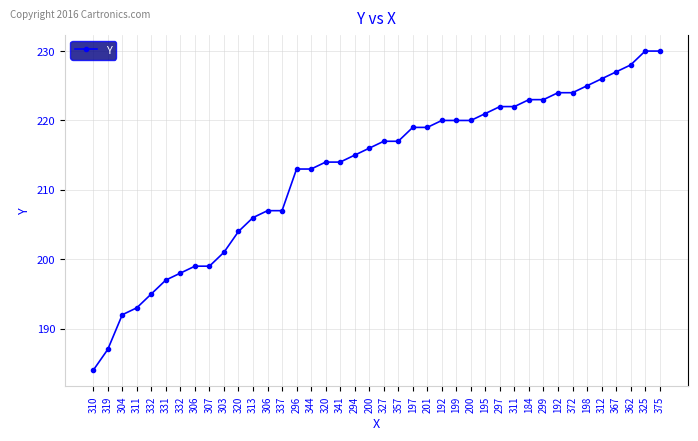

How many distinct data groups are displayed?

1